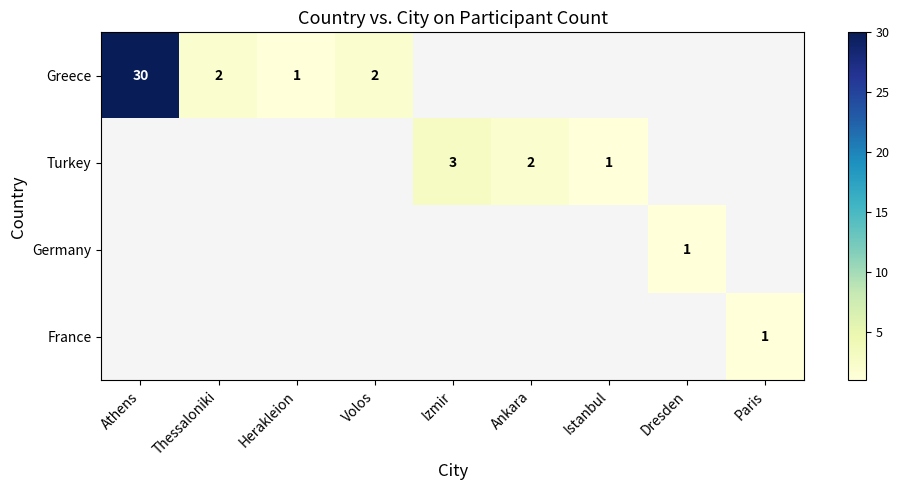

Is it true that France equals 1 at Paris?

True